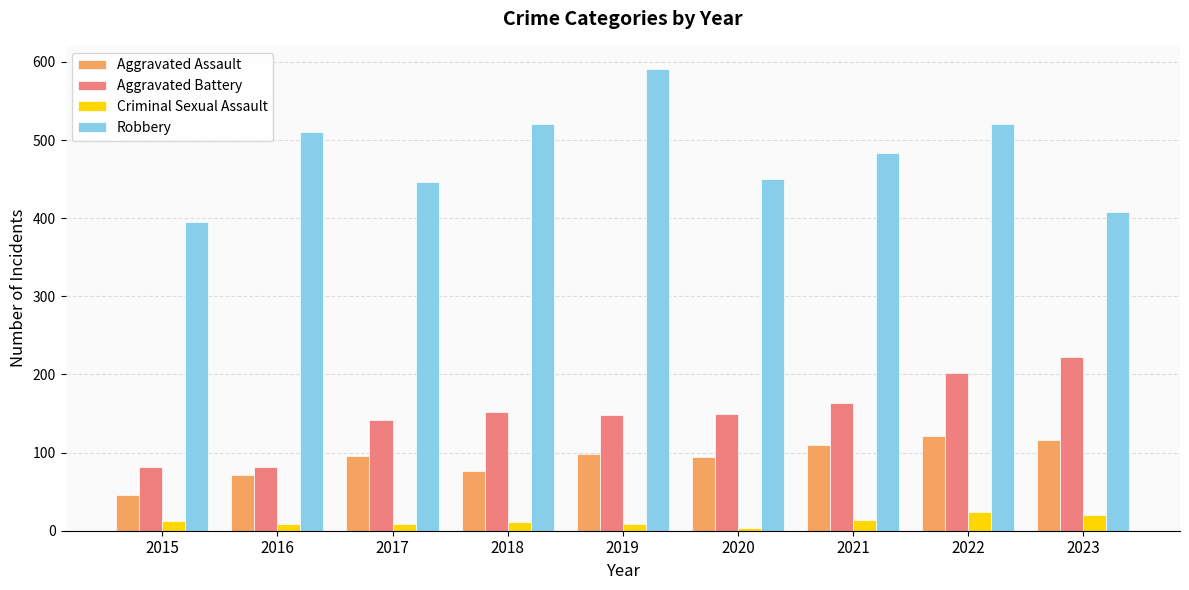

What is the total value across all series at 2016?

671